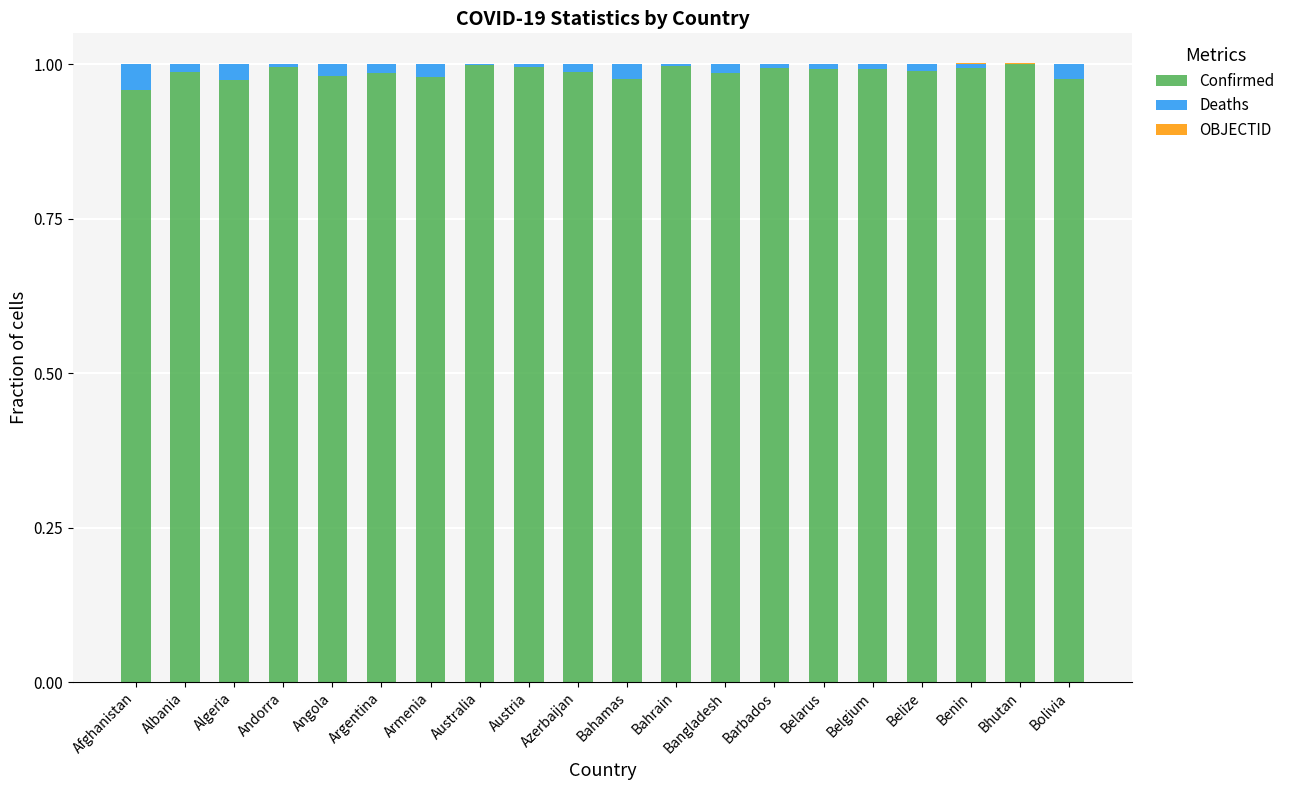

Is it true that Confirmed equals 1.0 at Bhutan?

True